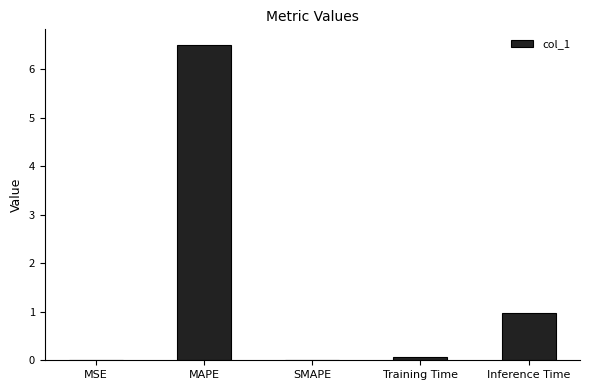

Where is the data nearest to the value 3?

Inference Time